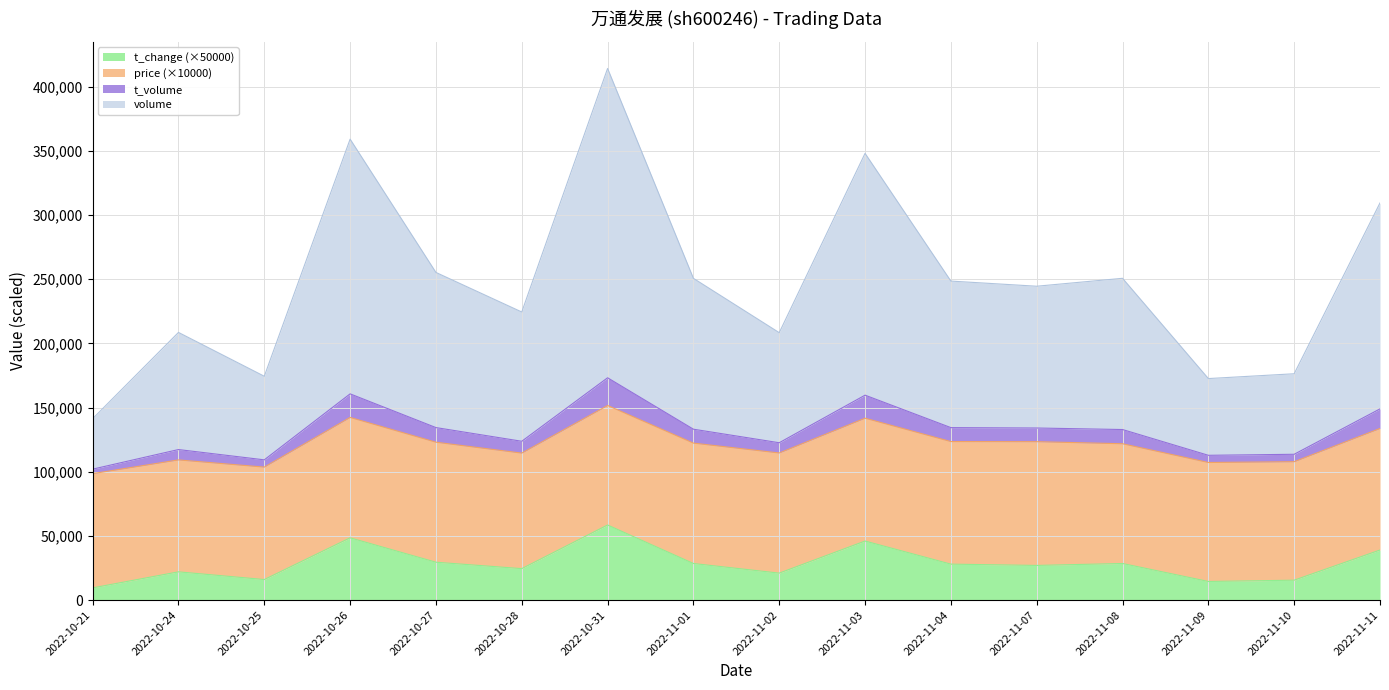

Between 2022-10-25 and 2022-10-24, which is larger?

2022-10-24